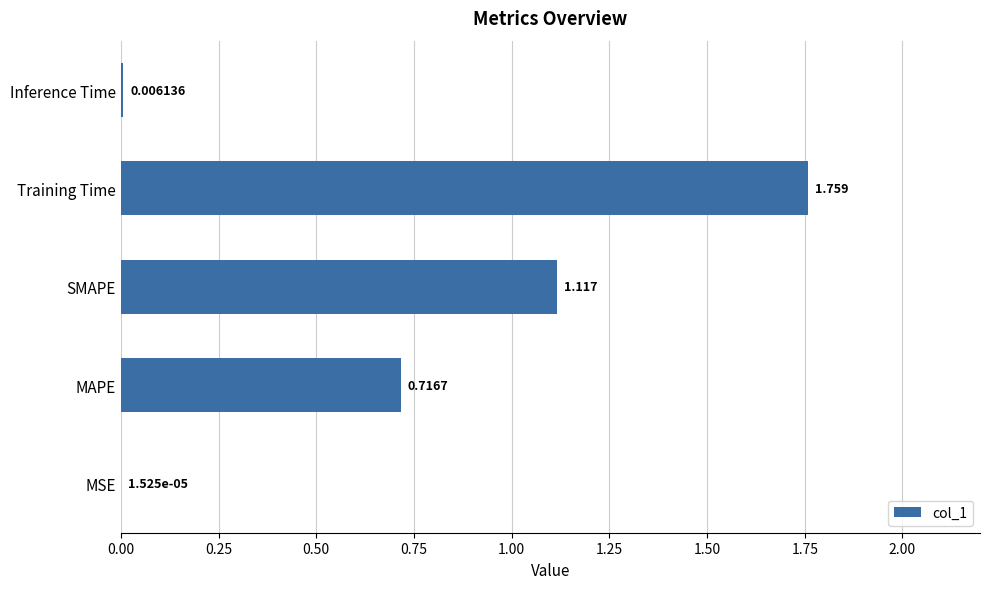

Which category has the highest value across all series?

Training Time